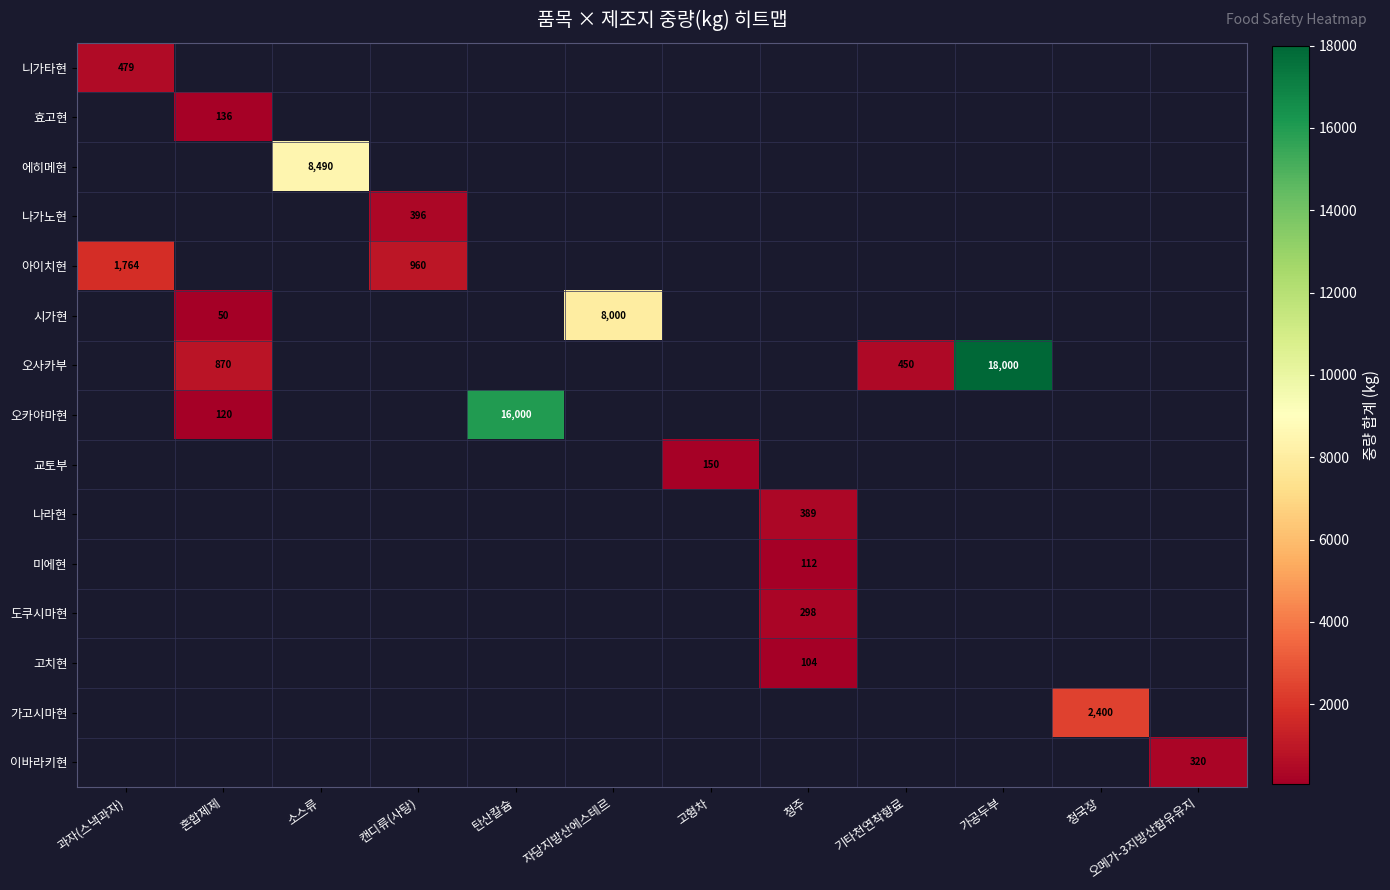

Which series has the largest total across all categories?

오사카부